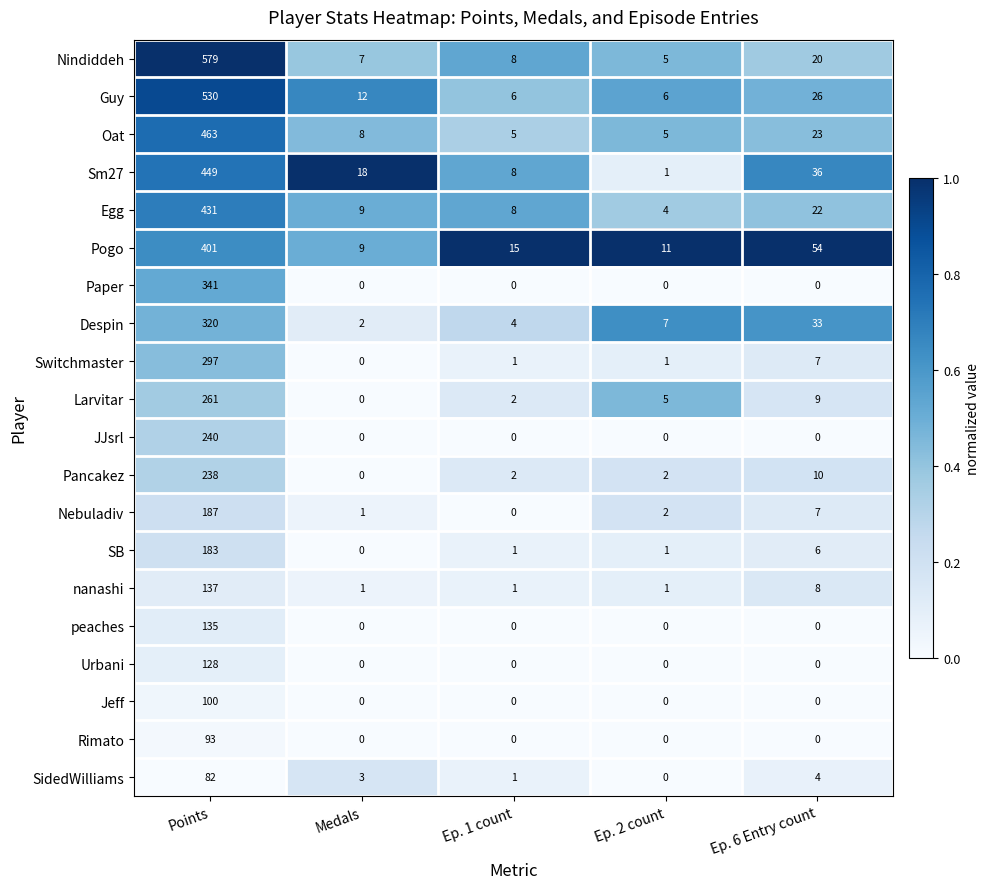

What is the sum of the Larvitar values at Ep. 1 count and Points?

263